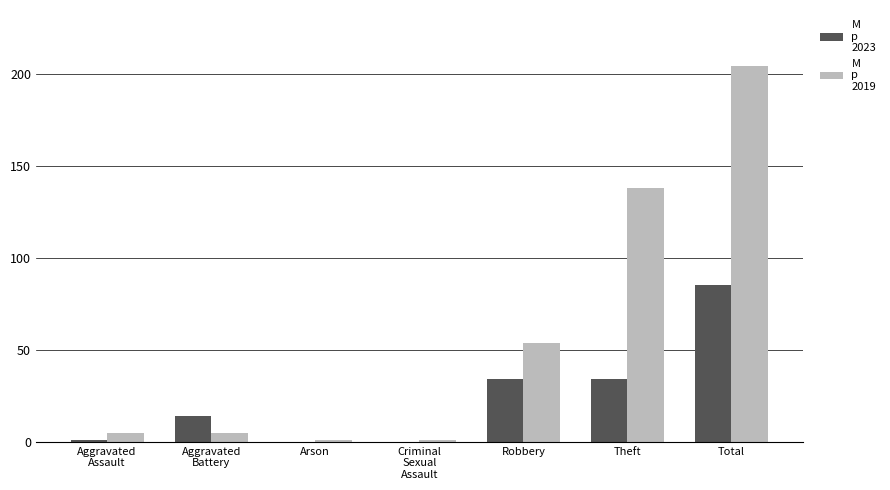

At which category is the sum across all series the highest?

Total